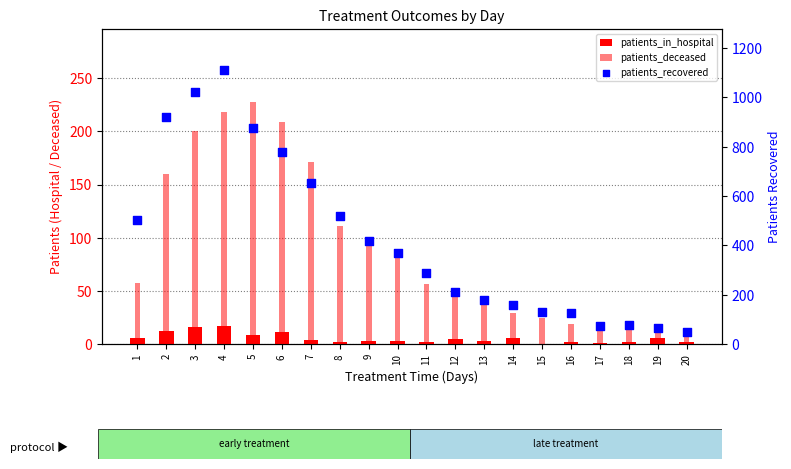

Which series has the largest total across all categories?

patients_recovered